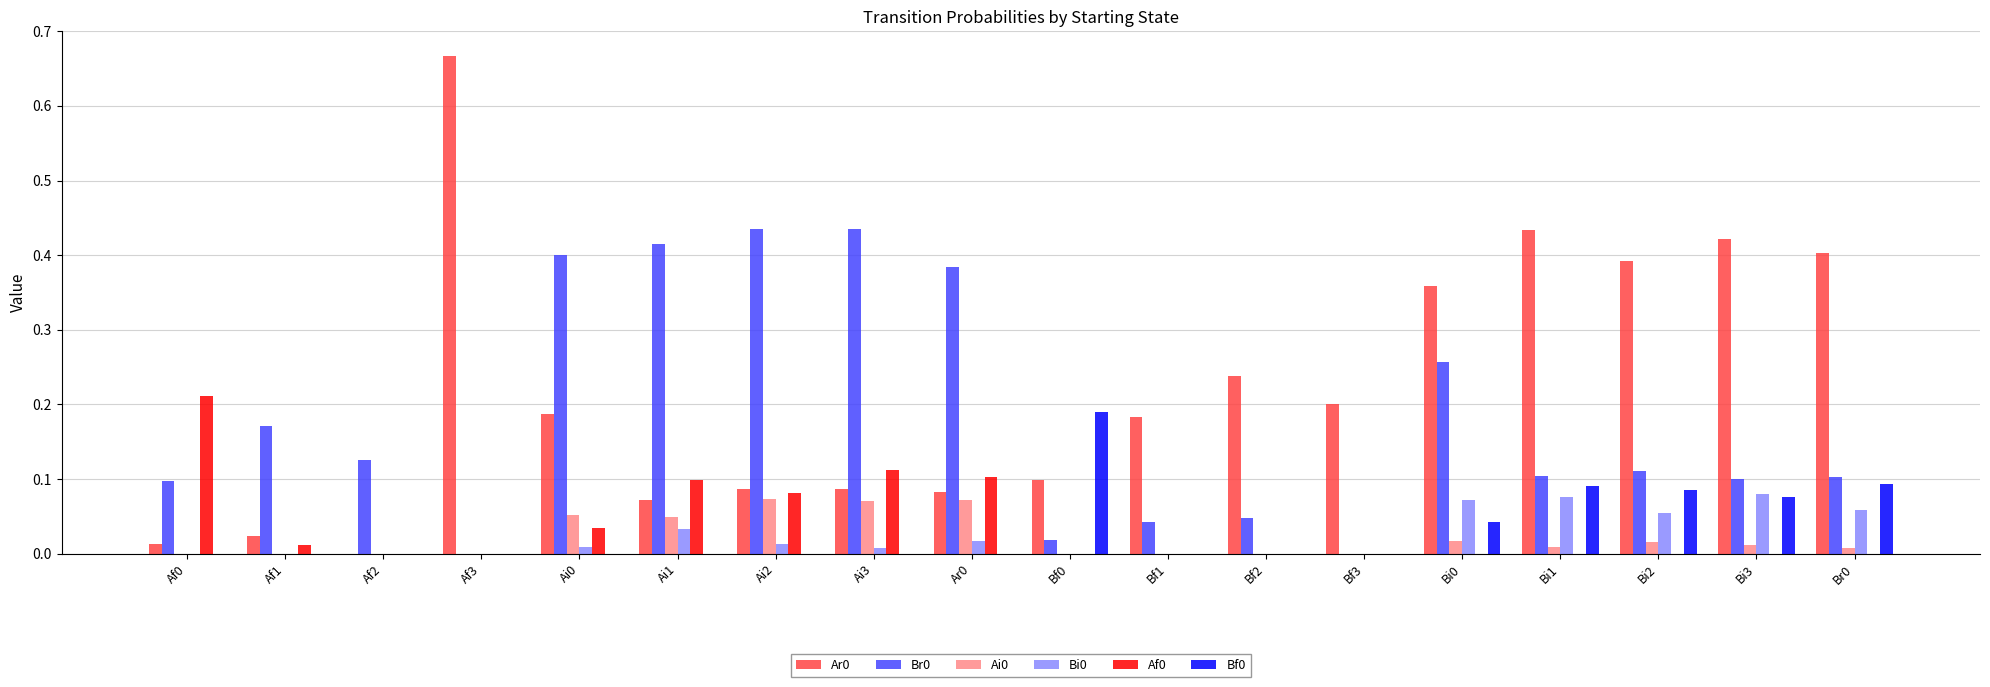

How many data points in Ar0 are above 0?

17